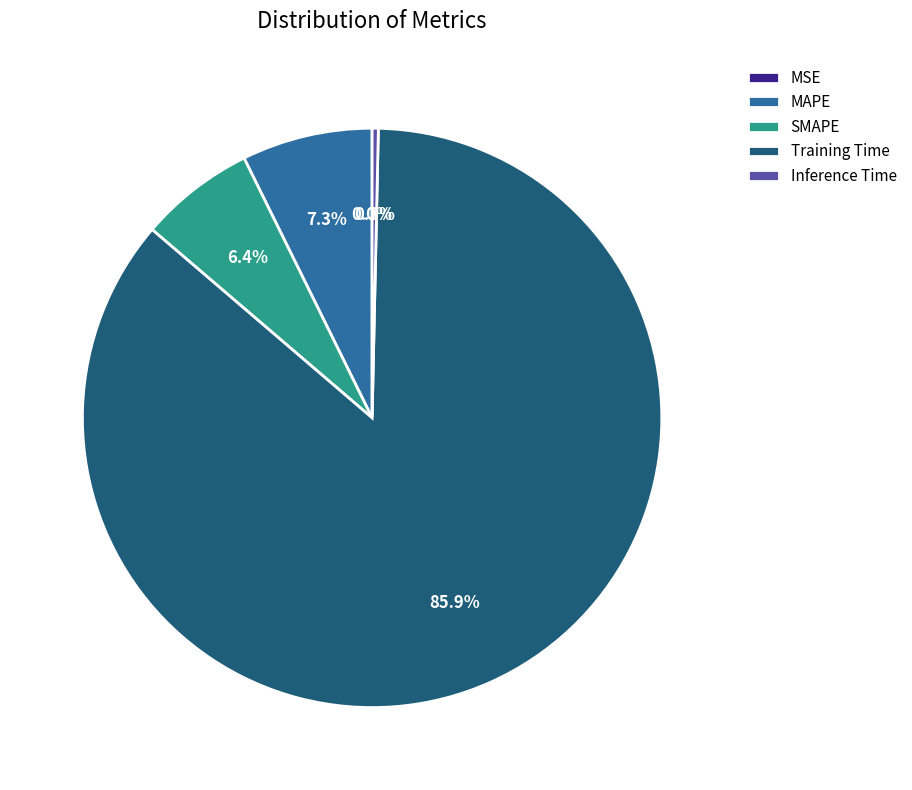

Does Training Time represent more than half of the total?

Yes